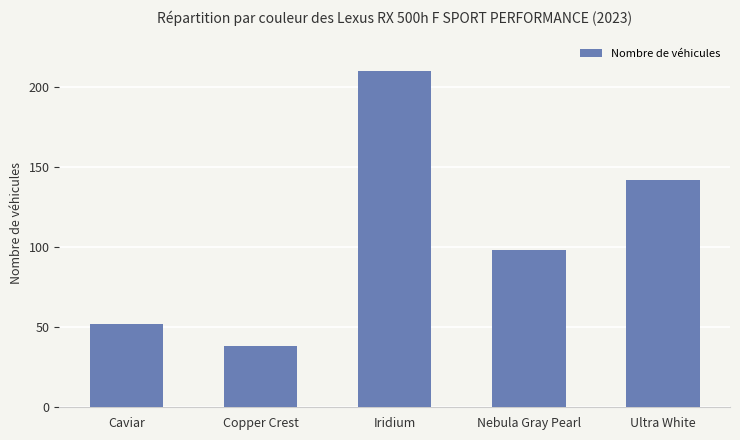

How many distinct data groups are displayed?

1